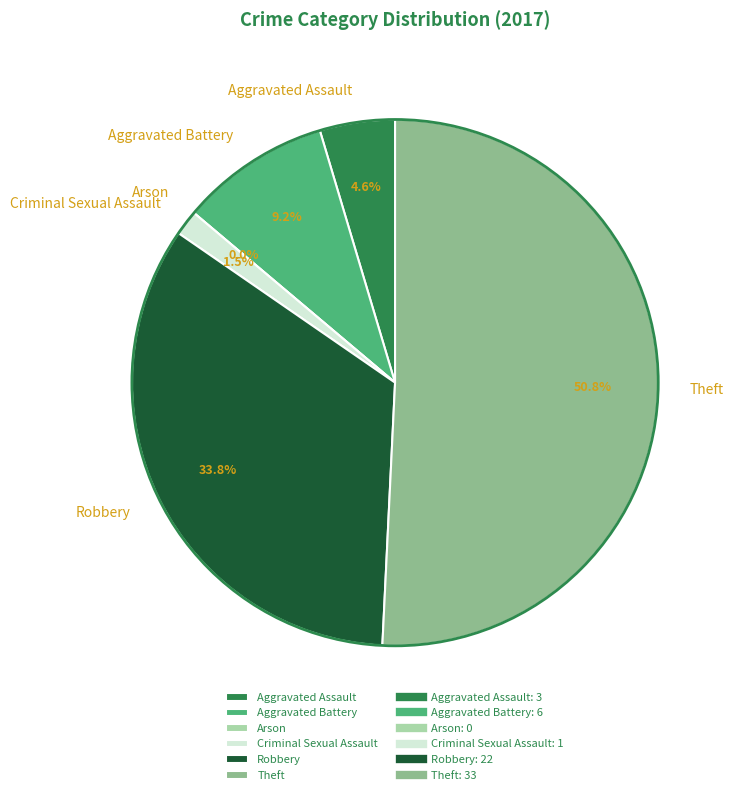

Count the number of slices in the pie.

6